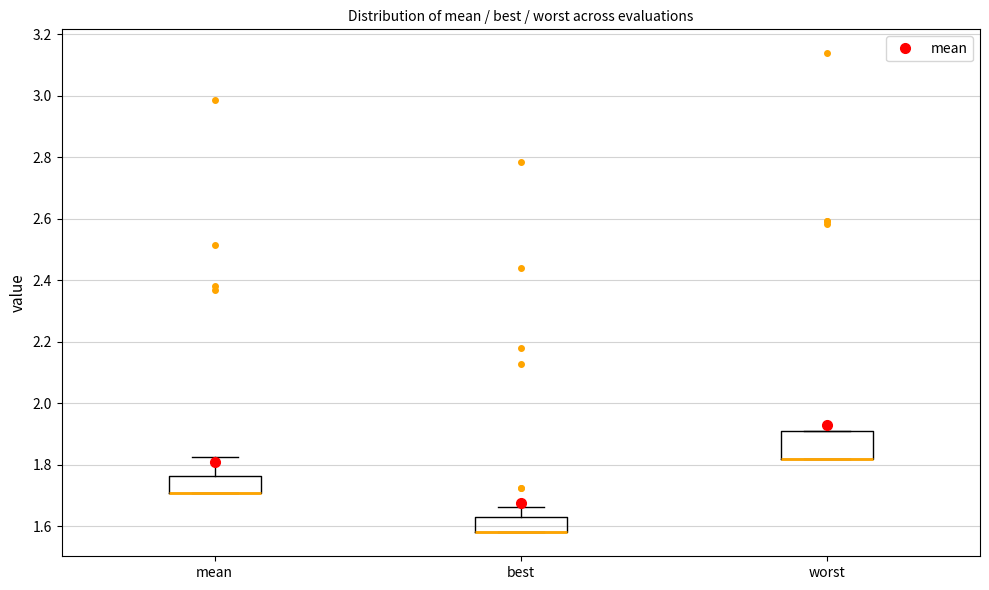

Where is the lower edge of the box for mean on the y-axis? The values are not printed on the chart, so give them approximately, as read against the axis.

1.70